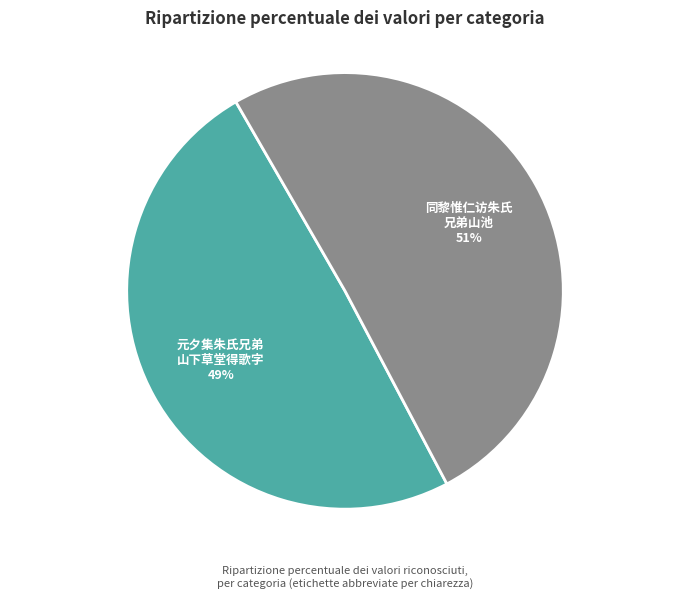

Is there a majority slice in this chart?

Yes